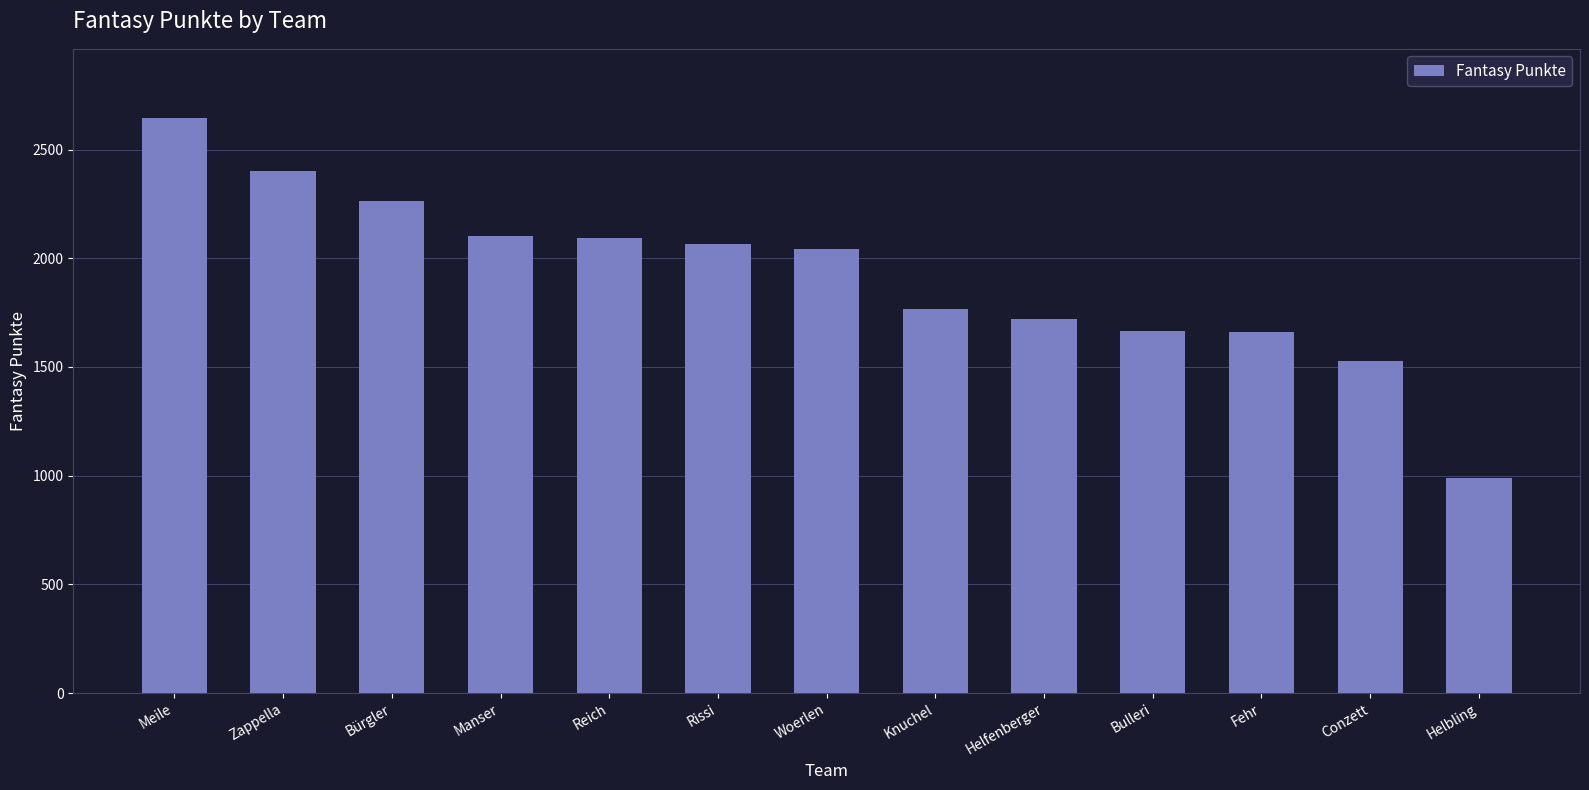

What is the label of the 12th bar from the left?

Conzett